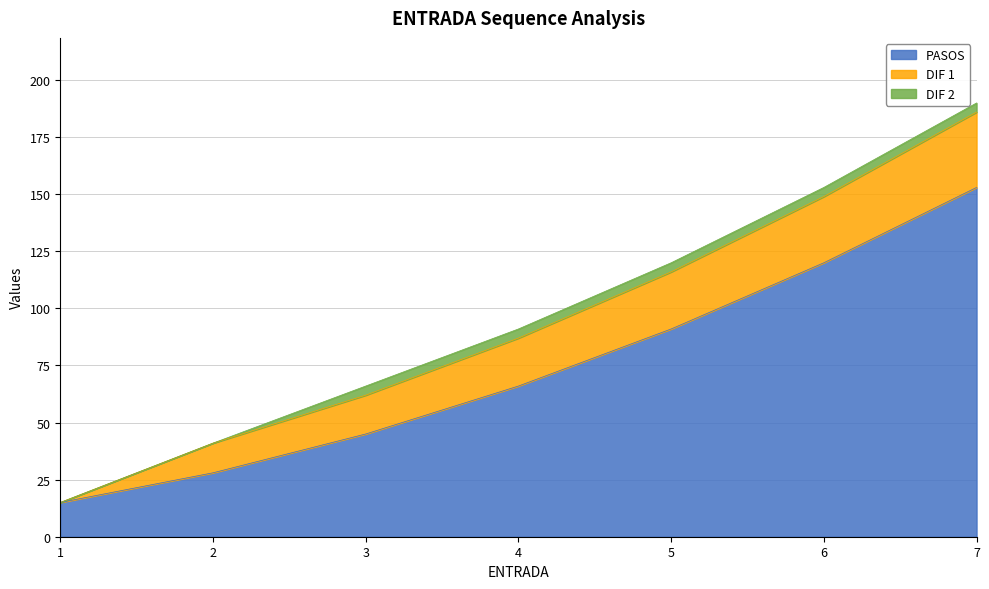

What is the sum of the PASOS values at 5 and 6?

211